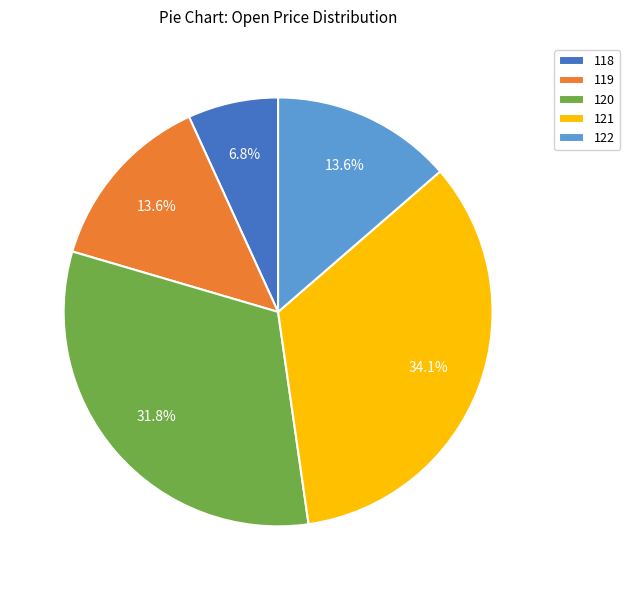

What percentage is the 121 slice, to the nearest percent?

34%